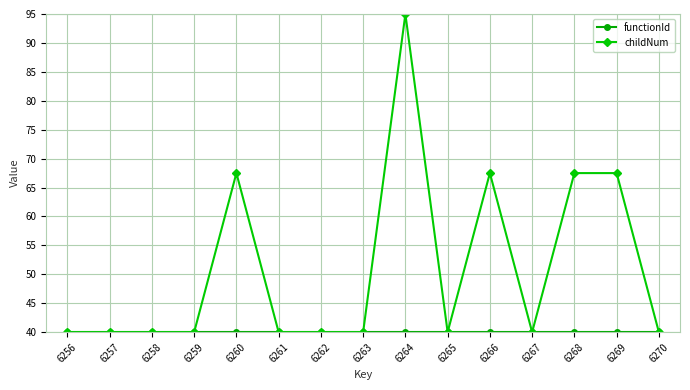

Is it true that childNum equals 40.0 at 6267?

True